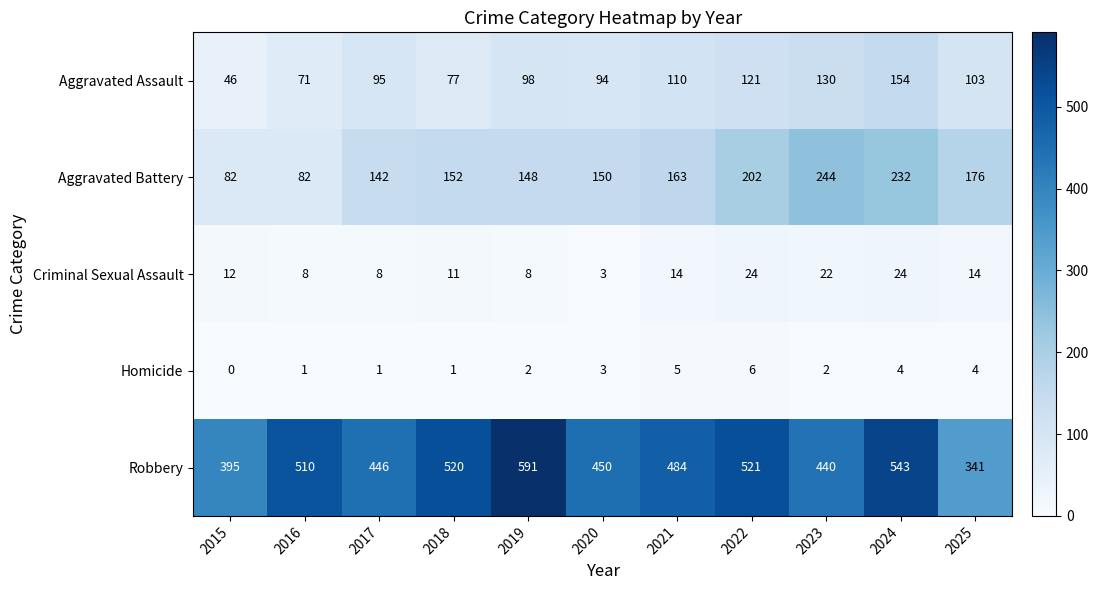

At which label is Aggravated Assault closest to 100?

2019